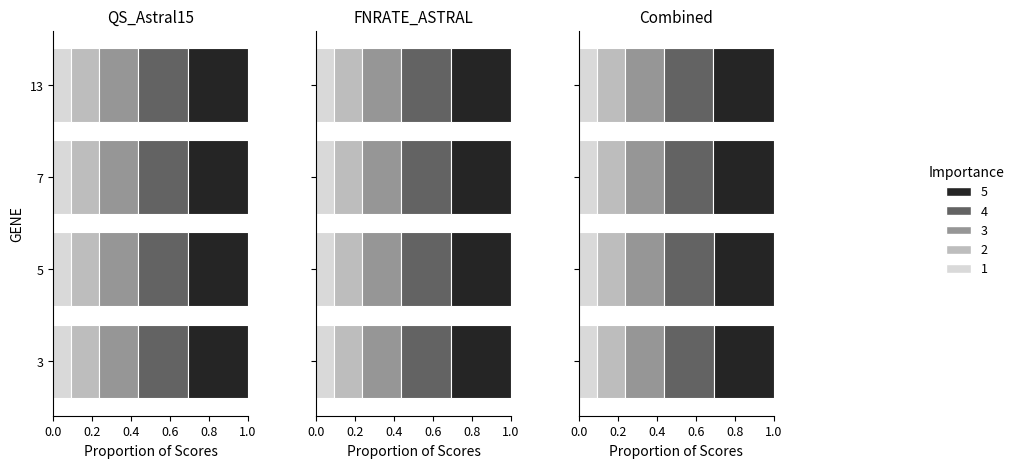

Is it true that QS_Astral15 equals 0.1 at 7?

False